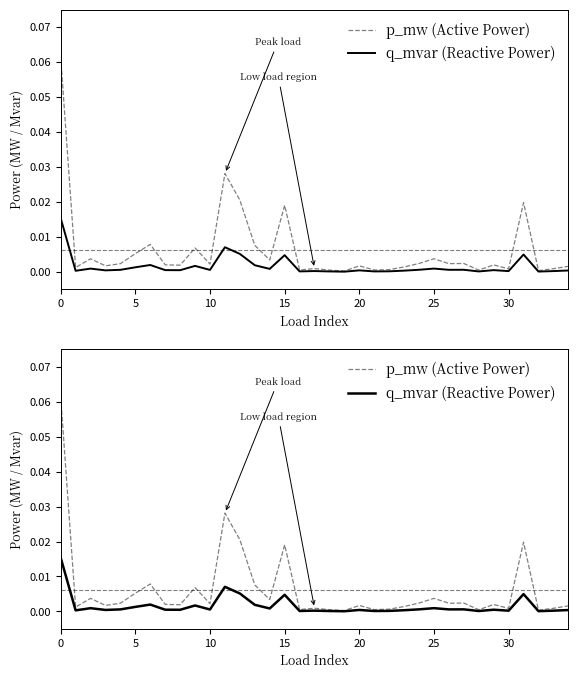

What are all the series names shown in the legend?

p_mw (Active Power), q_mvar (Reactive Power)